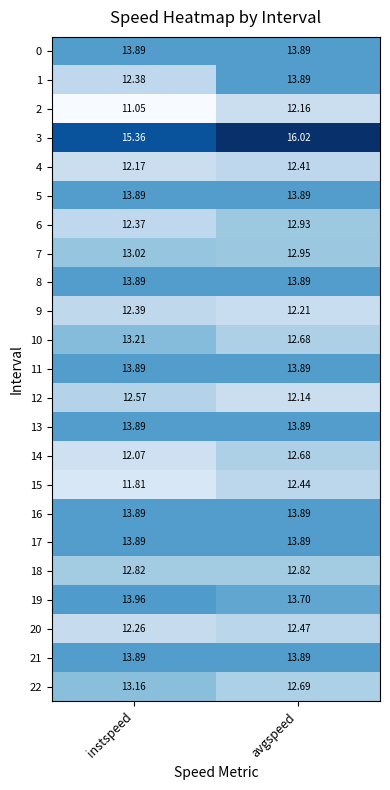

Where does the 15 series first go above 12?

avgspeed